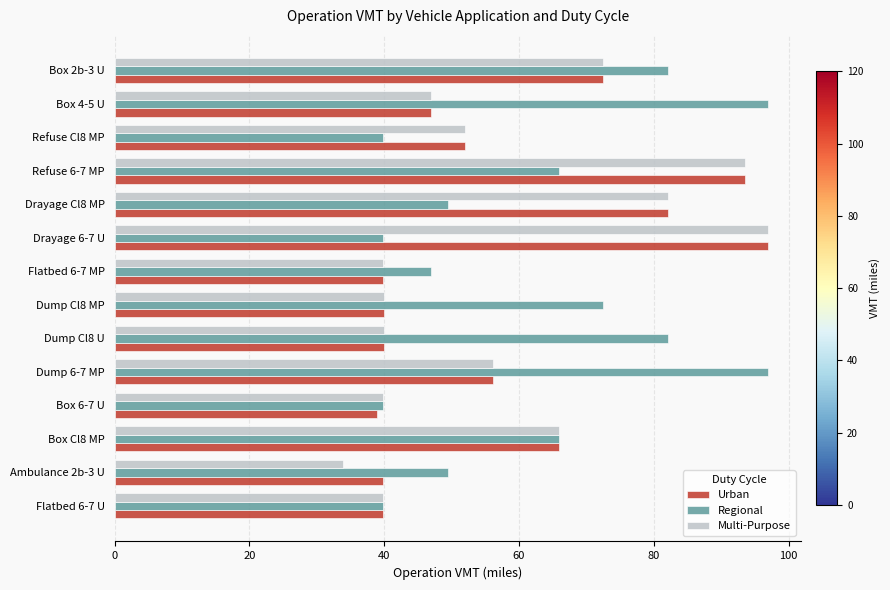

What is the approximate value of Regional at Ambulance 2b-3 U?

49.4